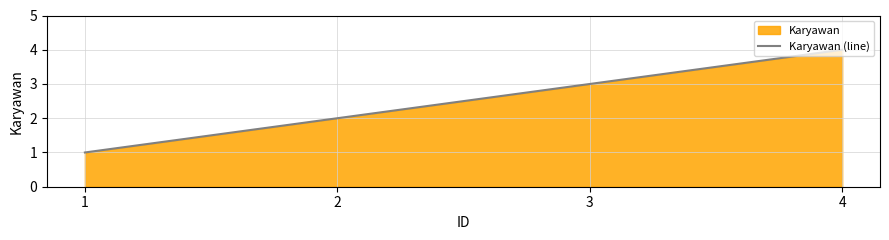

The value at 3 is 3. True or false?

True